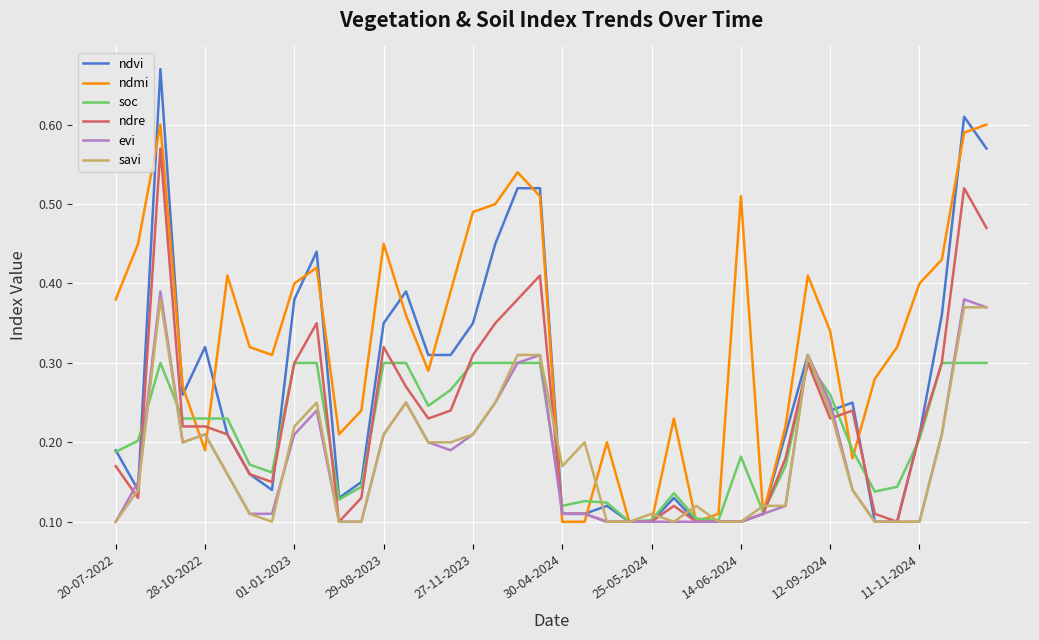

Which series has the largest total across all categories?

ndmi